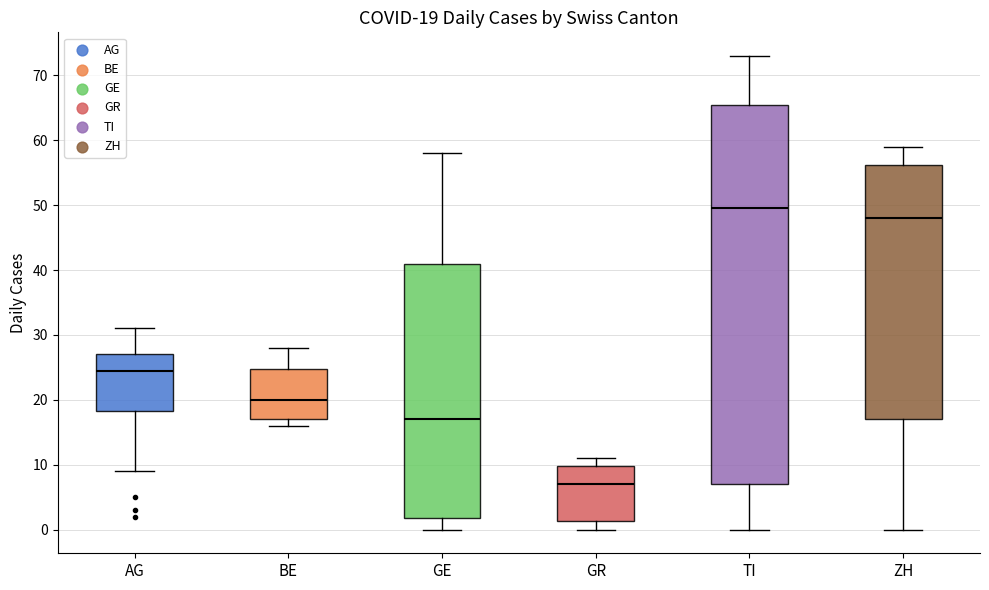

Which box is the tallest, from its lower edge to its upper edge?

TI